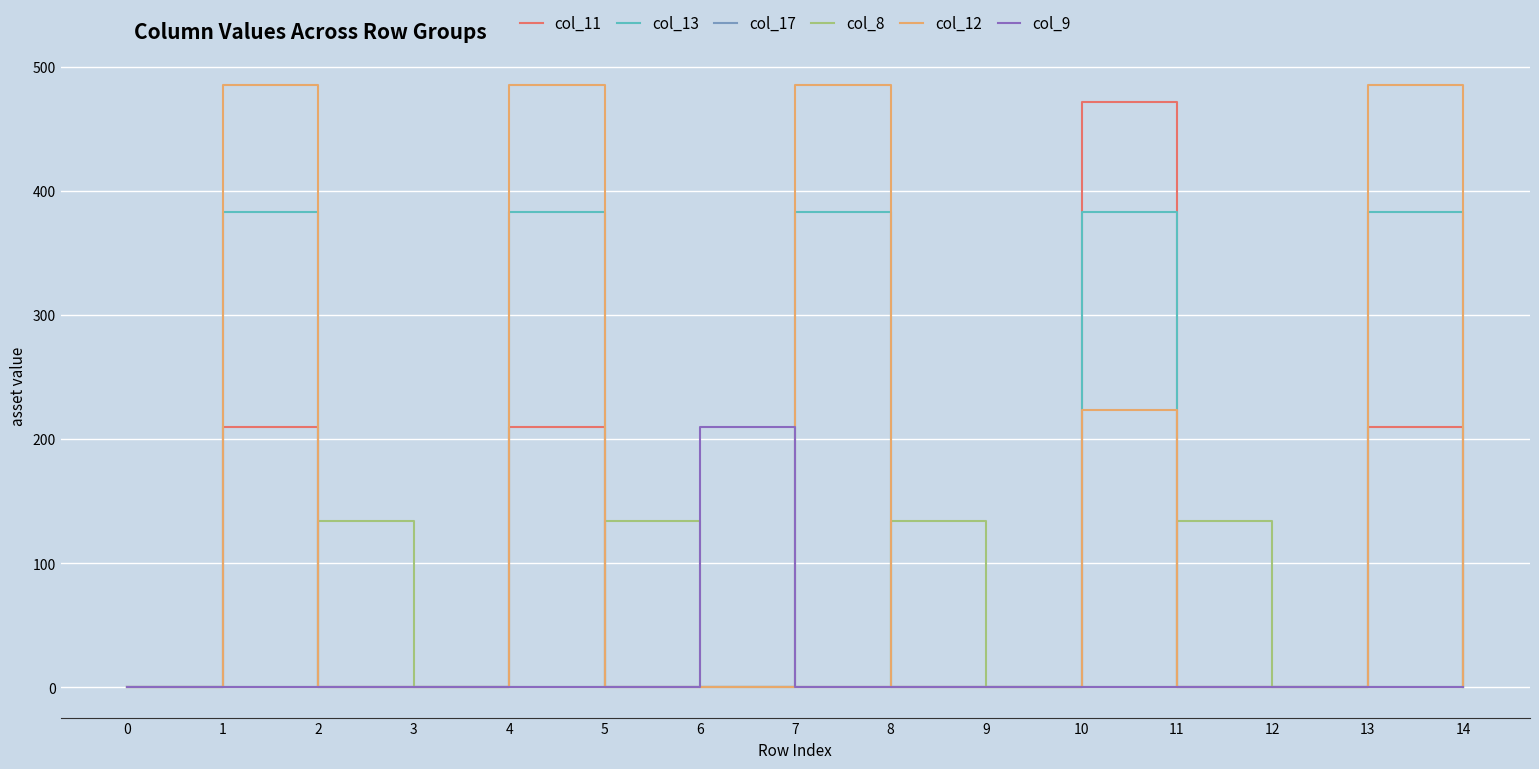

What is the total value across all series at 10?

1077.9